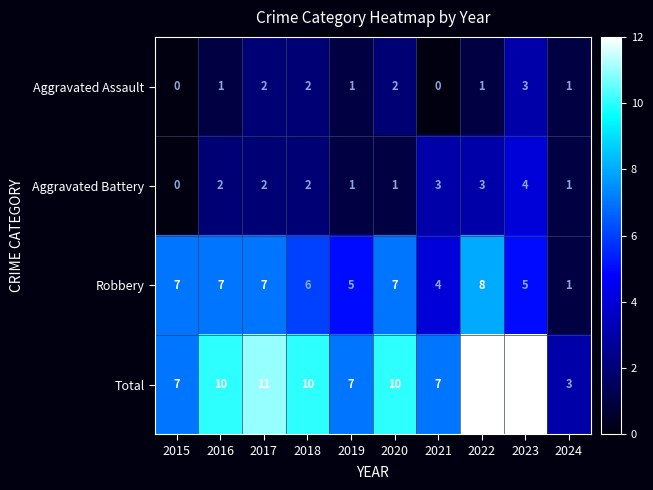

What is the maximum value shown in the chart?

12